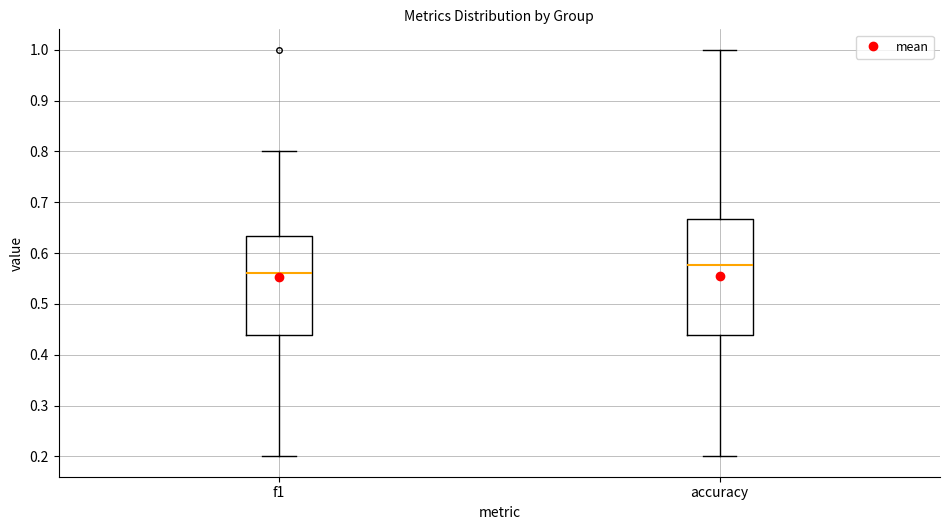

Which box is the tallest, from its lower edge to its upper edge?

accuracy